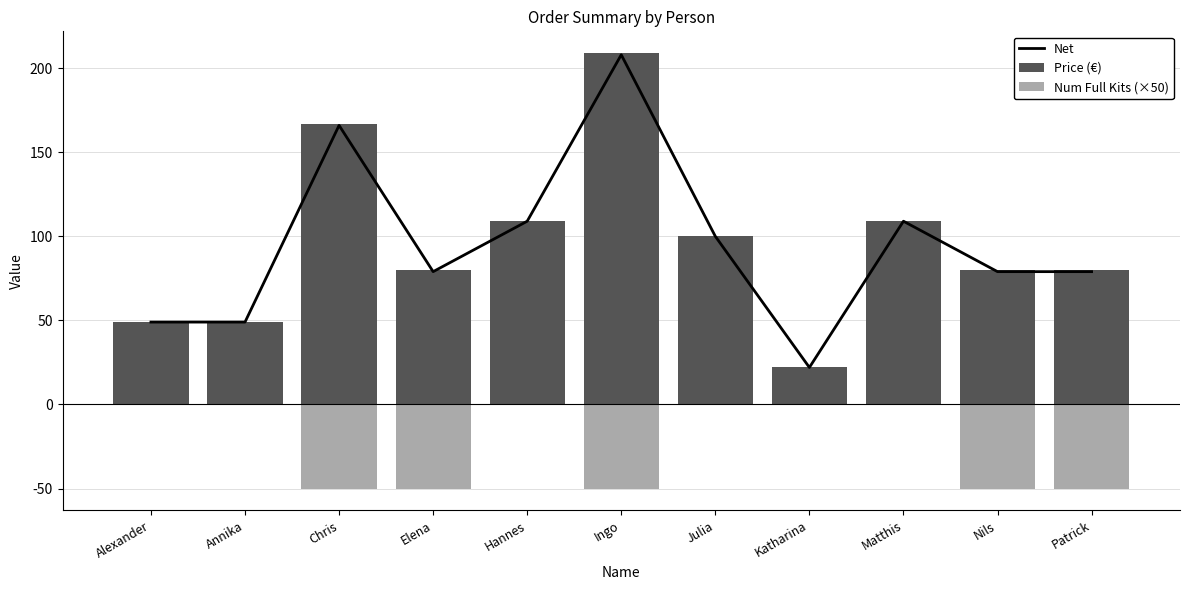

Does the chart contain any negative values?

Yes